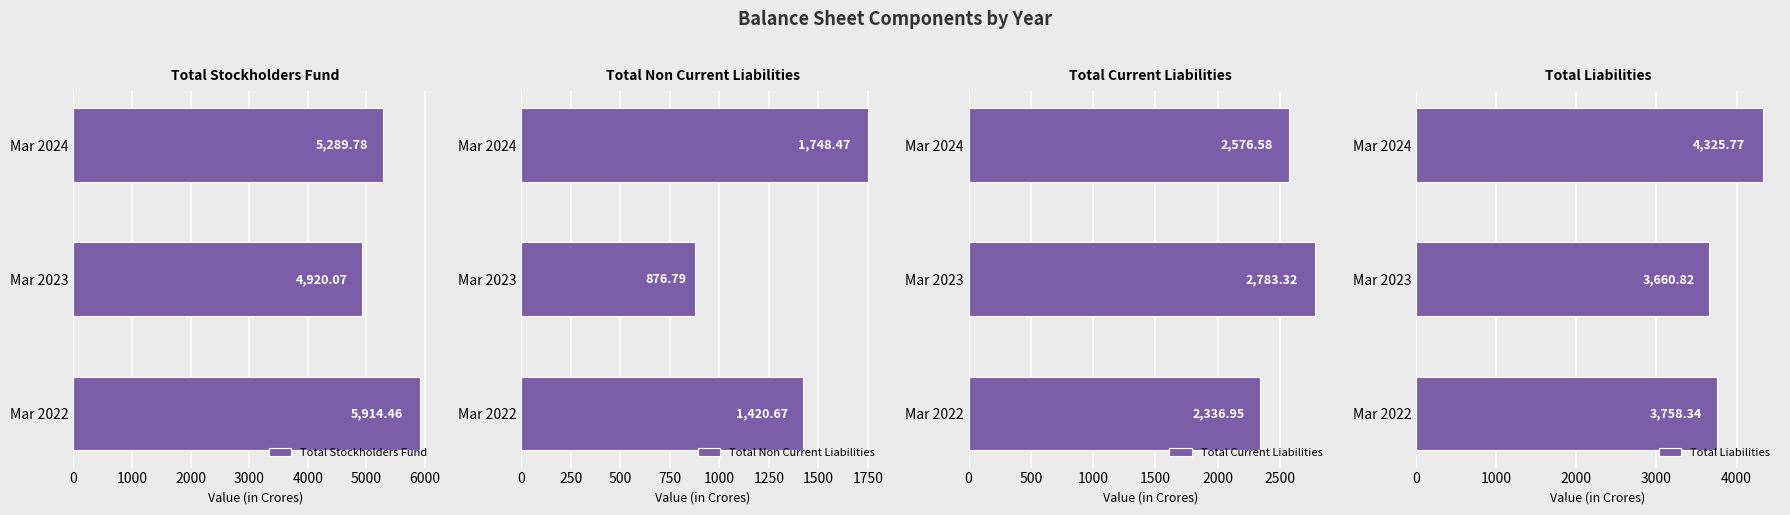

What is the difference between the maximum and second lowest values in the Total Stockholders Fund series?

624.7